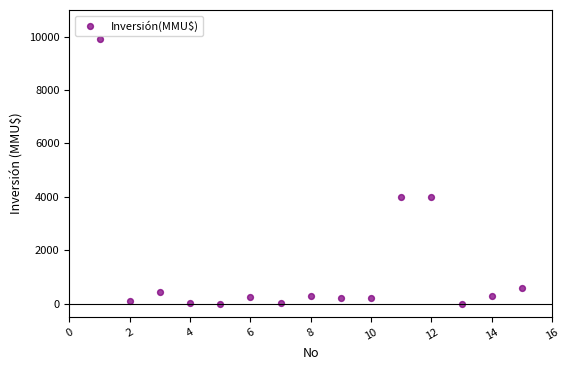

What is the range of Y values (max minus min)?

9903